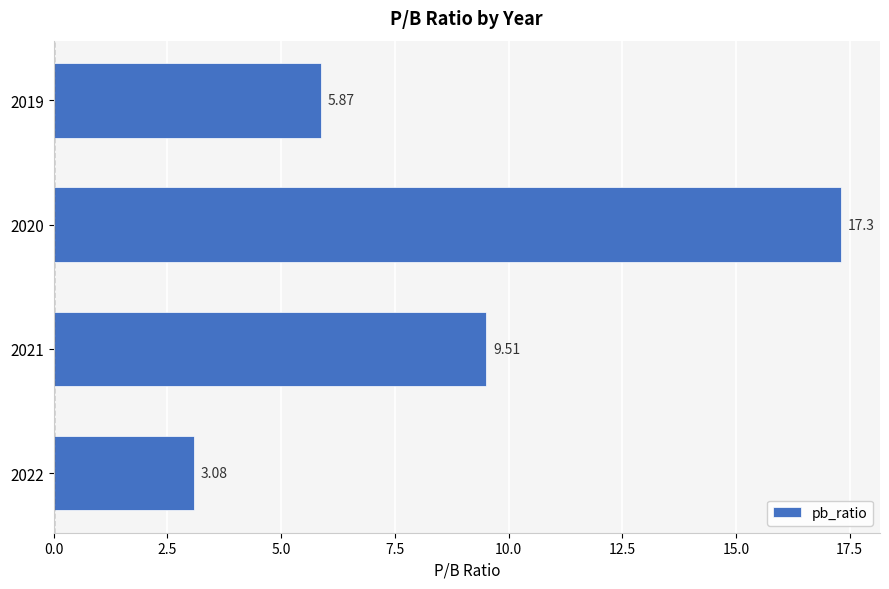

How many data points are less than 9?

2